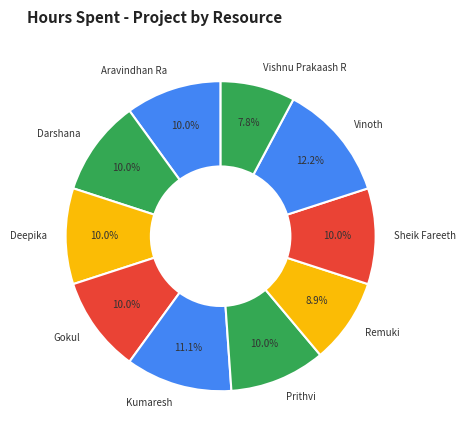

What percentage is the Deepika slice, to the nearest percent?

10%